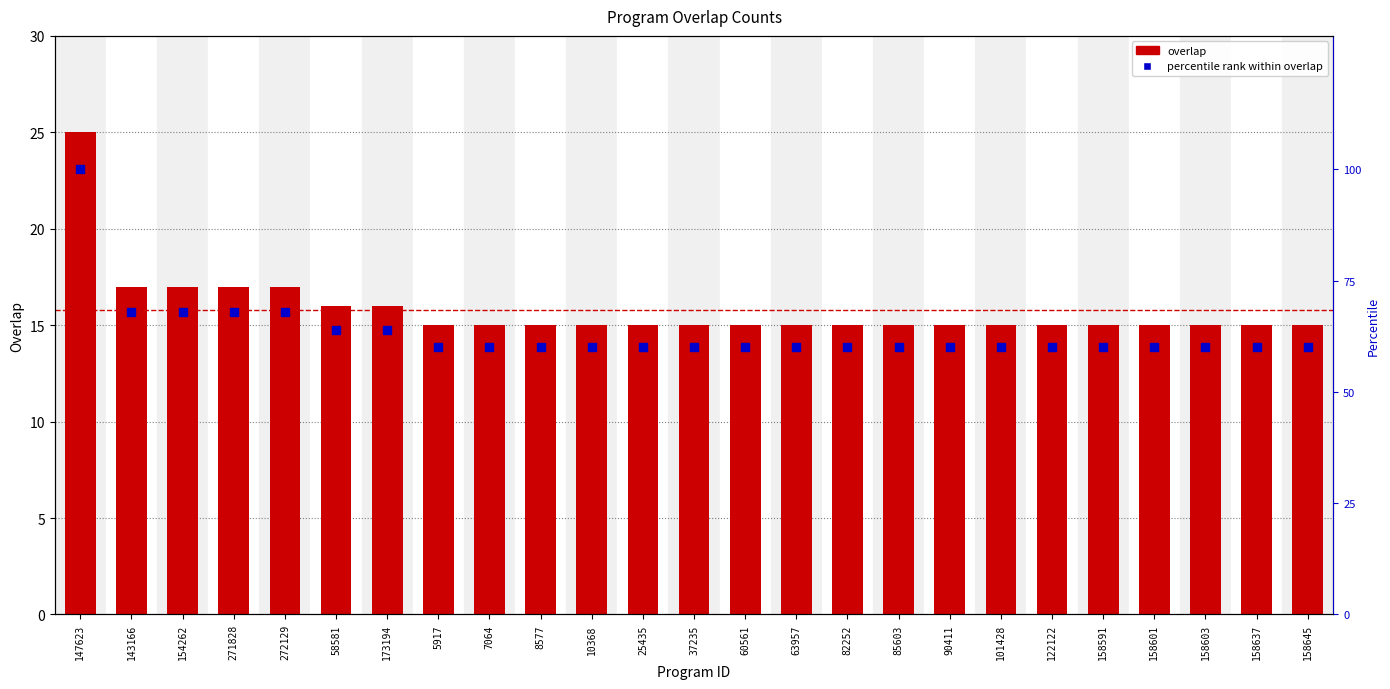

Which series has the largest total across all categories?

percentile rank within overlap